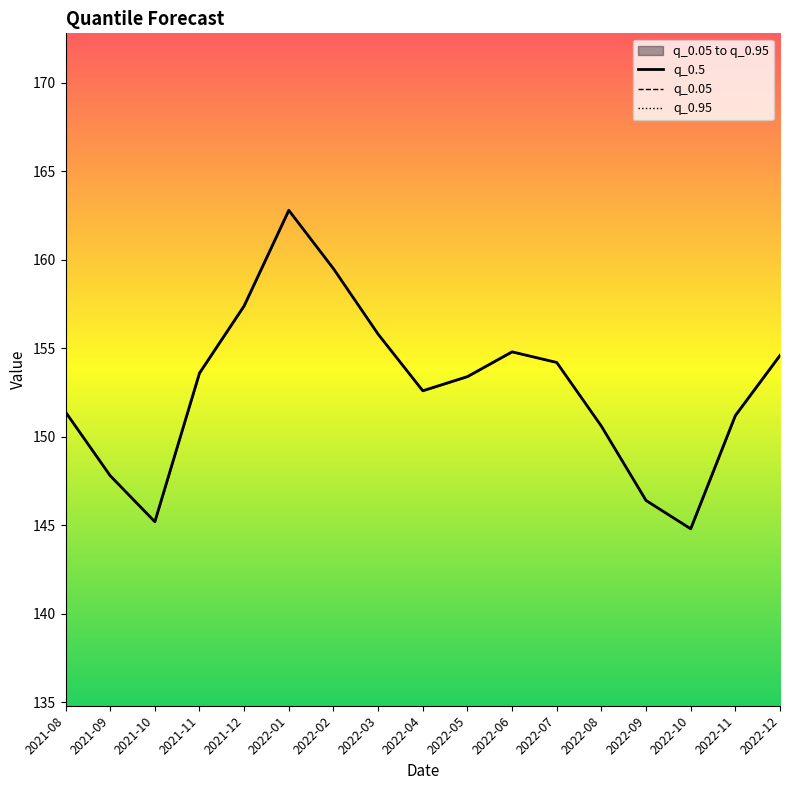

In q_0.05, how many points are higher than both neighbors (excluding endpoints)?

2